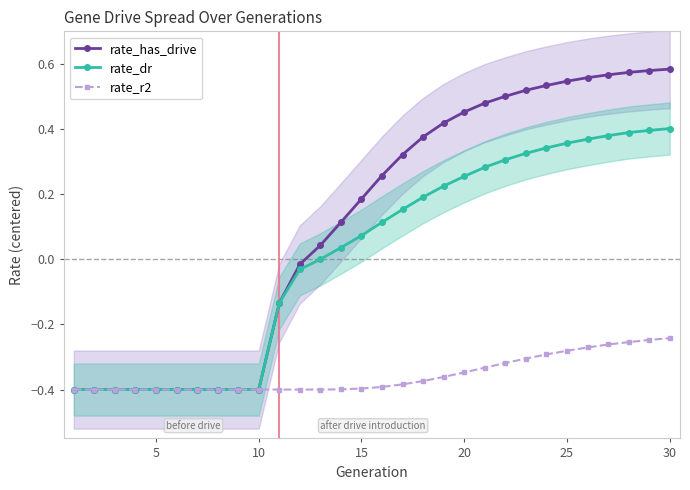

True or false: rate_has_drive and rate_dr cross at least once.

False